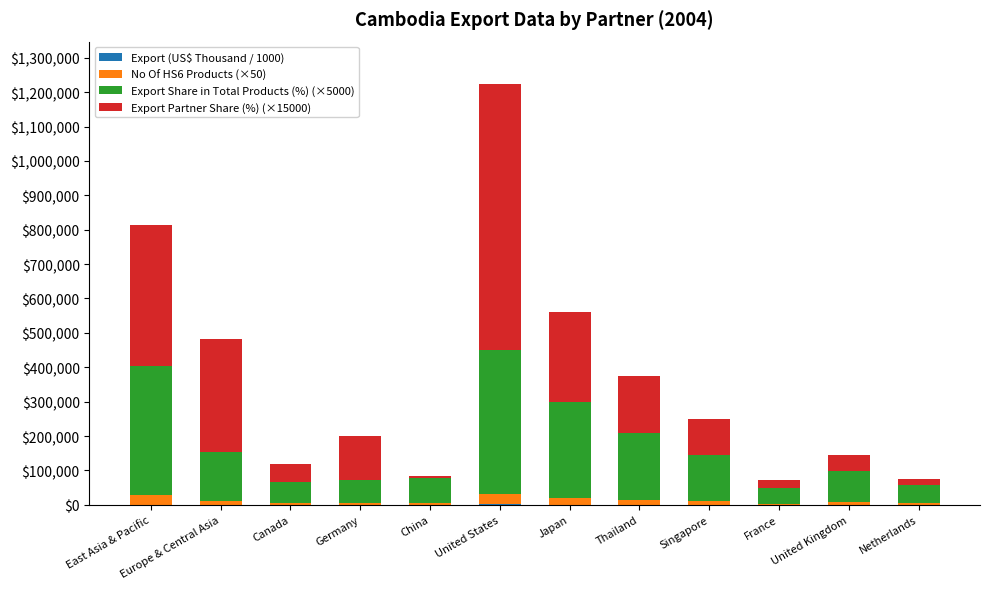

How many categories are shown in the chart?

12